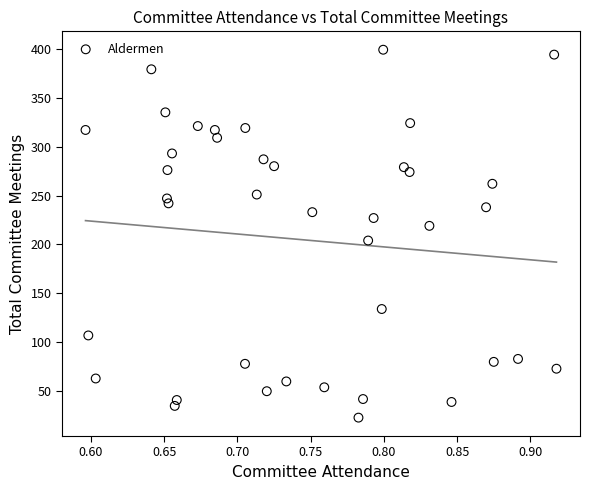

What is the range of Y values (max minus min)?

376